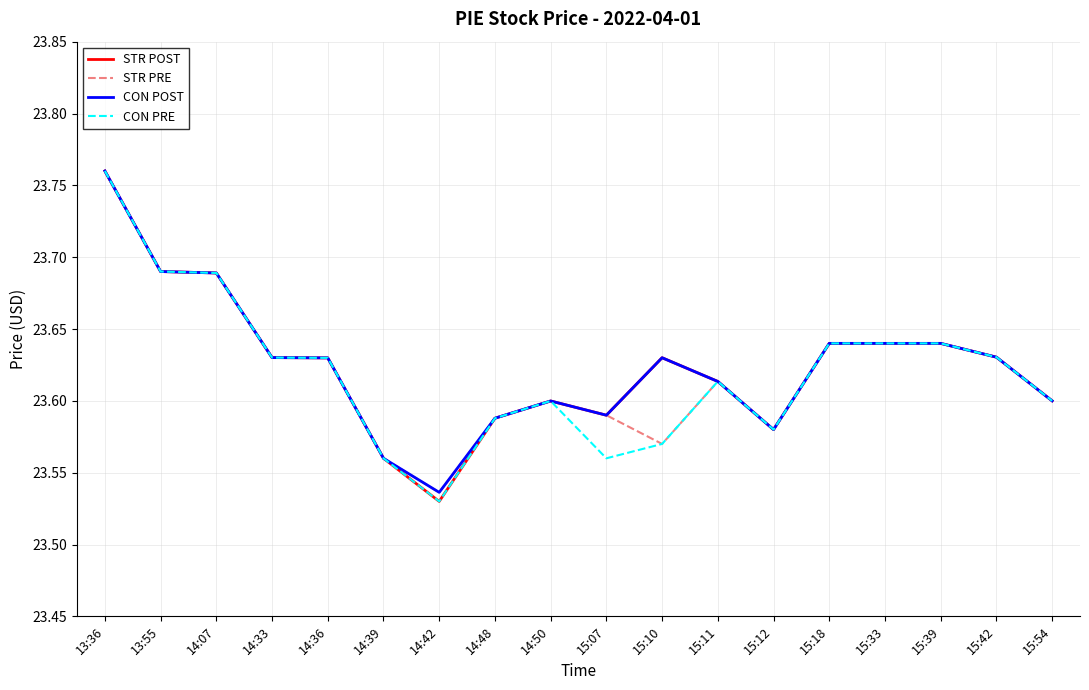

What are all the series names shown in the legend?

STR POST, STR PRE, CON POST, CON PRE